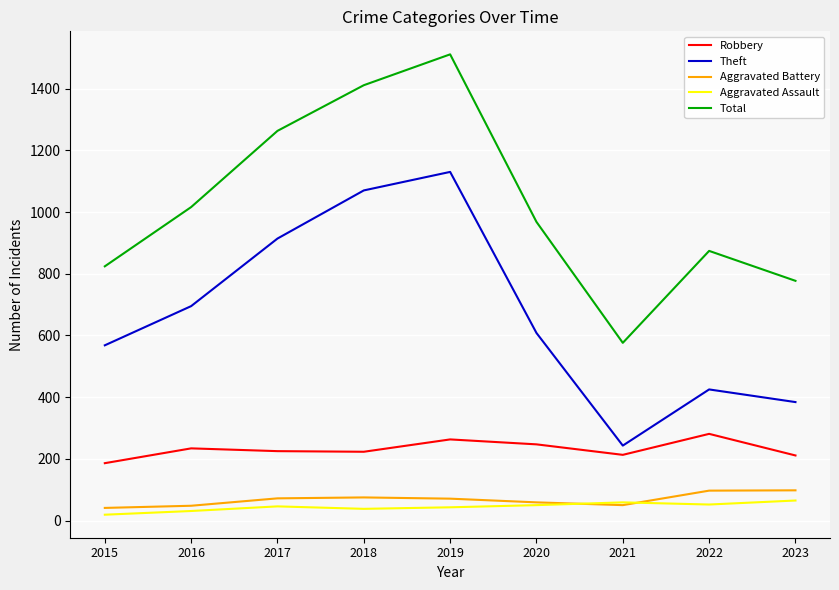

What is the spread (max minus min) of values at 2019?

1468